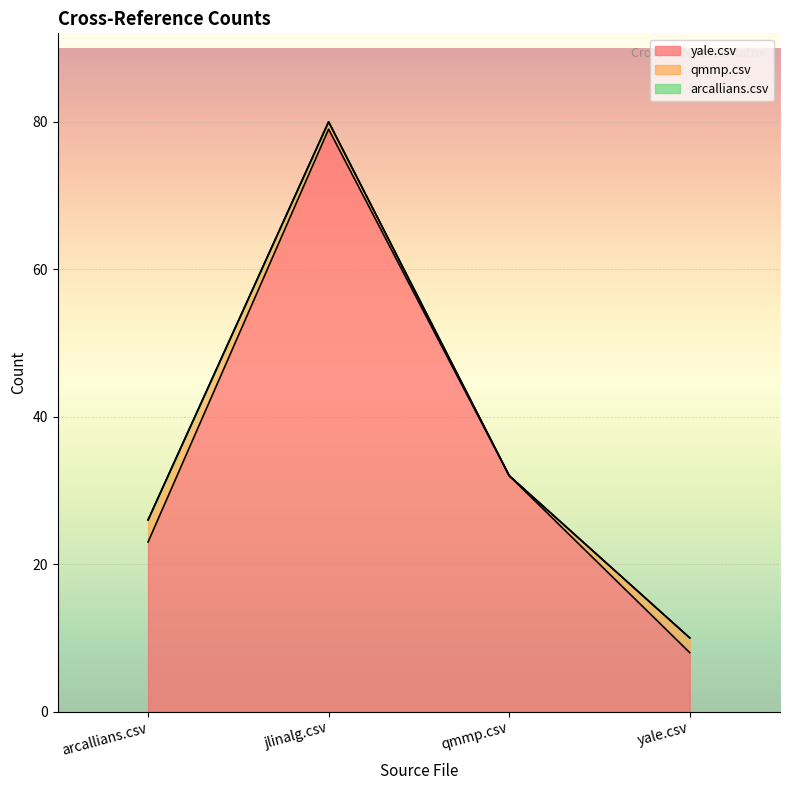

Reading left to right, what are all the values shown in this chart?

yale.csv: arcallians.csv=23	jlinalg.csv=79	qmmp.csv=32	yale.csv=8
qmmp.csv: arcallians.csv=3	jlinalg.csv=1	qmmp.csv=0	yale.csv=2
arcallians.csv: arcallians.csv=0	jlinalg.csv=0	qmmp.csv=0	yale.csv=0